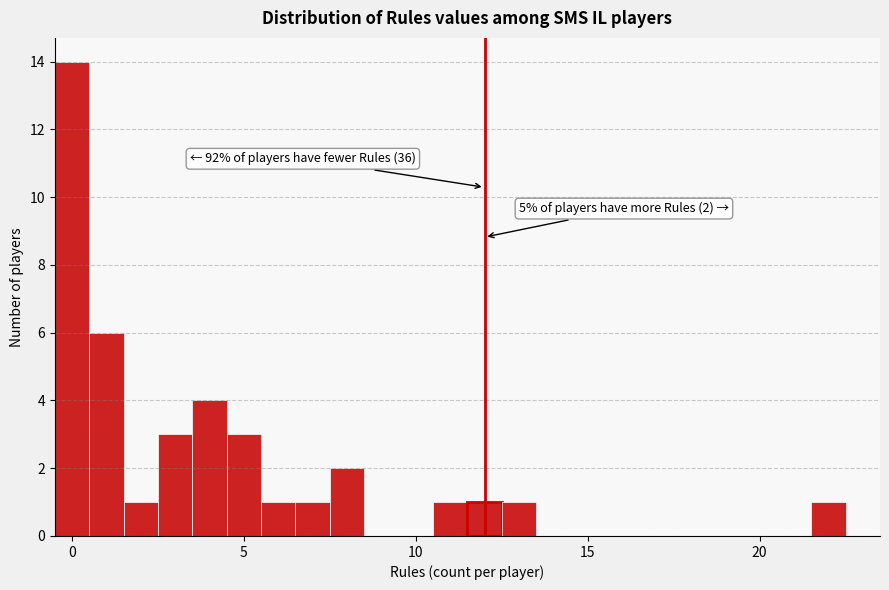

Around what value on the x-axis is the tallest bar? Give the approximate position of its centre, as read against the axis.

0.0